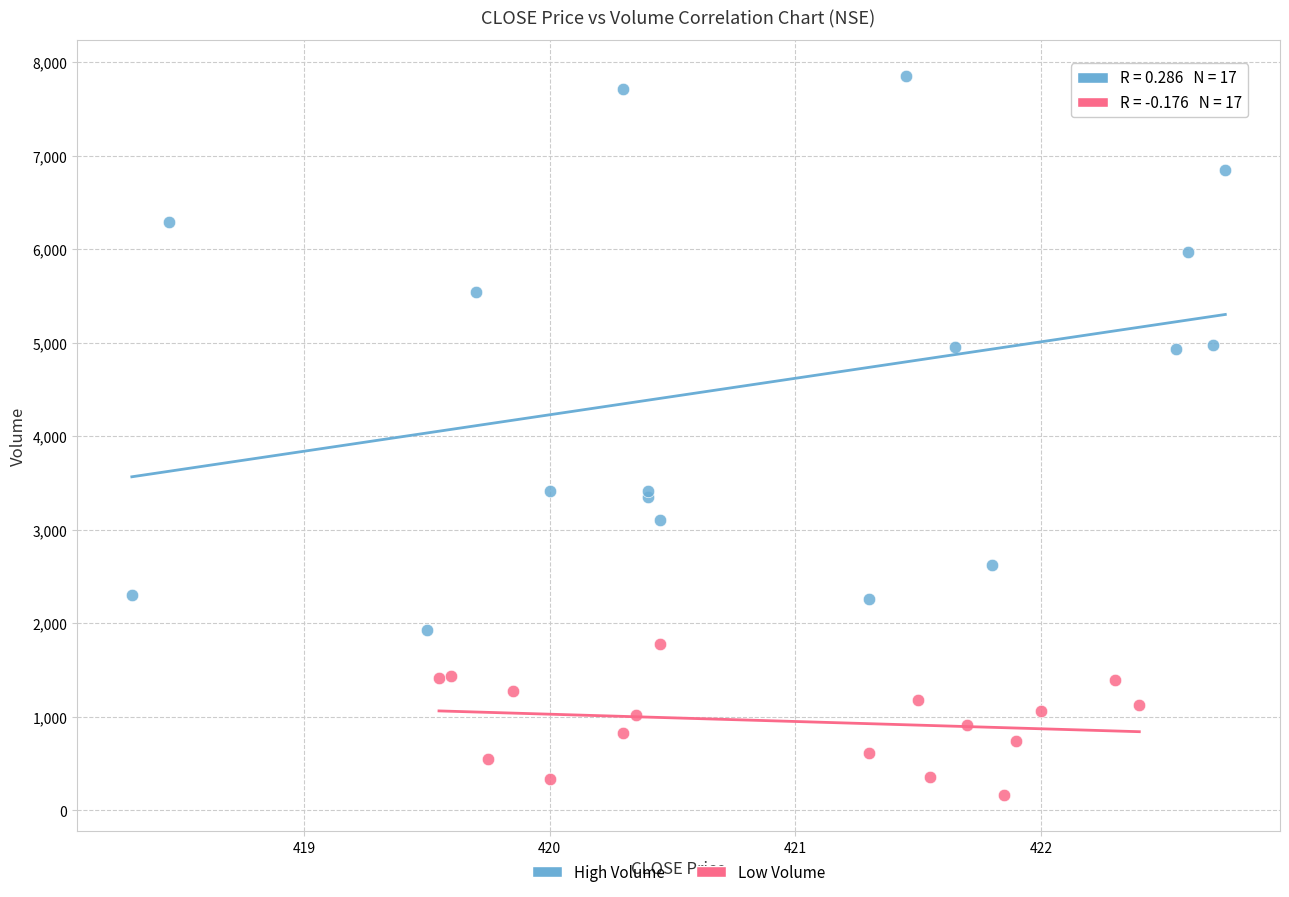

Which series reaches the minimum Y coordinate?

Low Volume